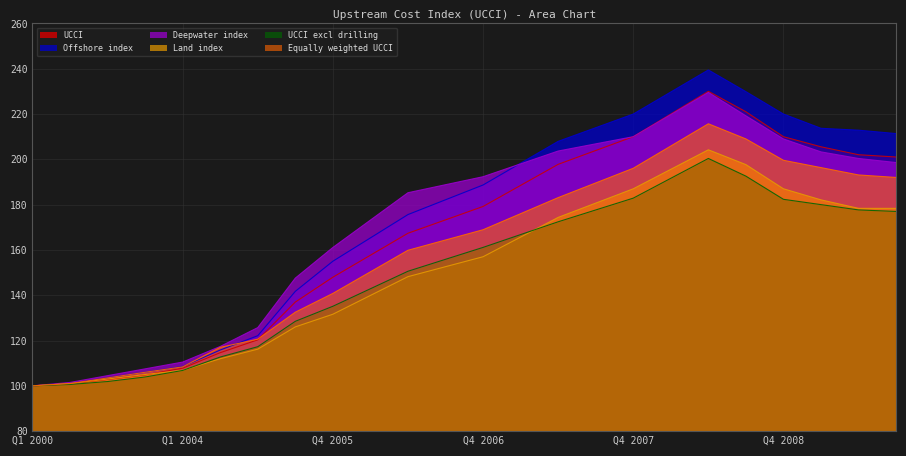

What is the sum of the Offshore index values at Q2 2008 and Q1 2002?

343.0